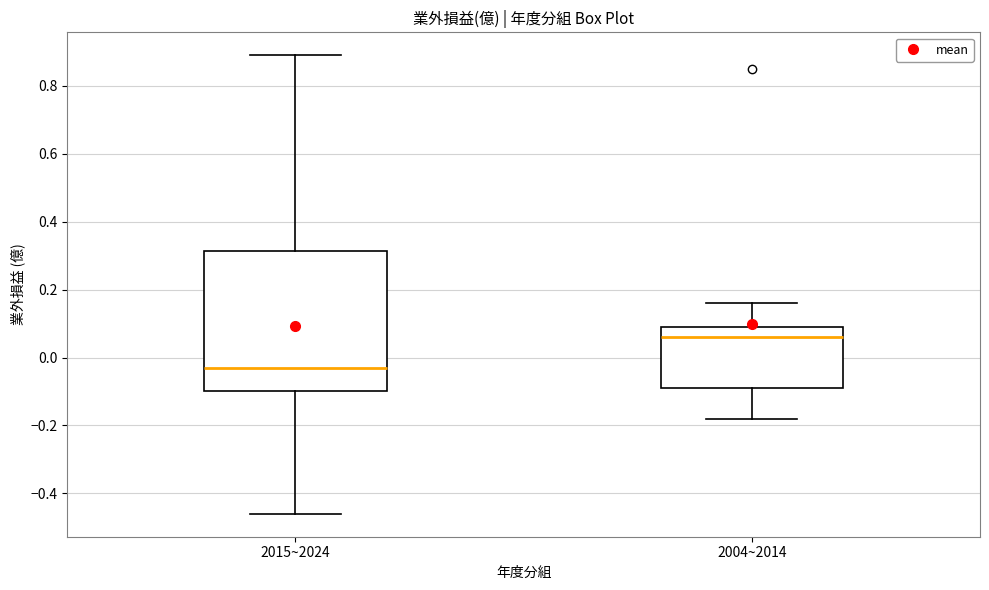

Where is the upper edge of the box for 2015~2024 on the y-axis? The values are not printed on the chart, so give them approximately, as read against the axis.

0.32